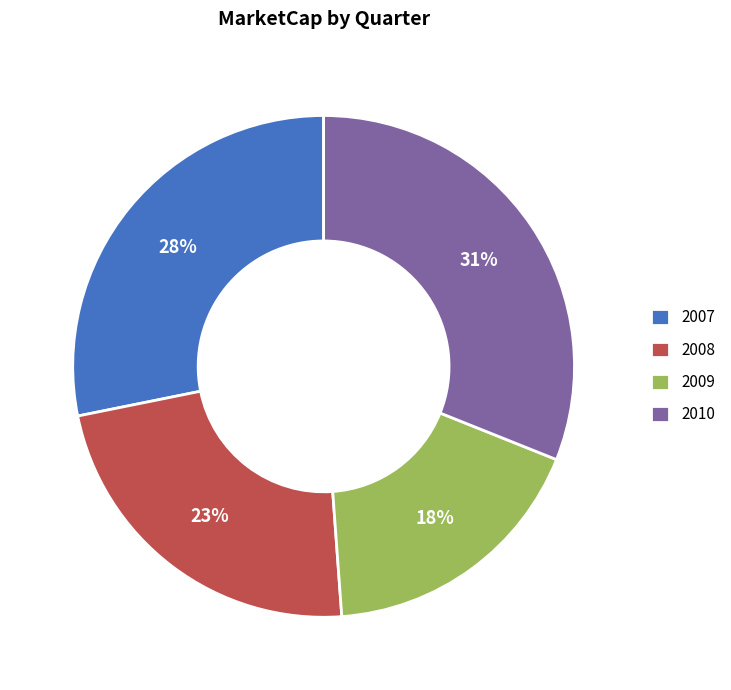

Between 2009 and 2007, which is larger?

2007